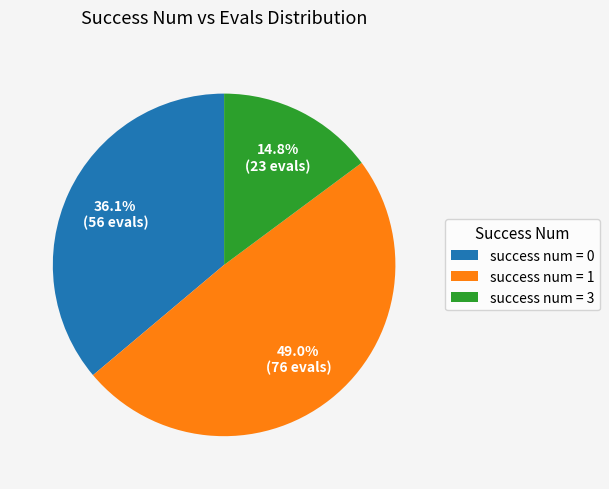

What is the smallest slice in the pie chart?

success num = 3